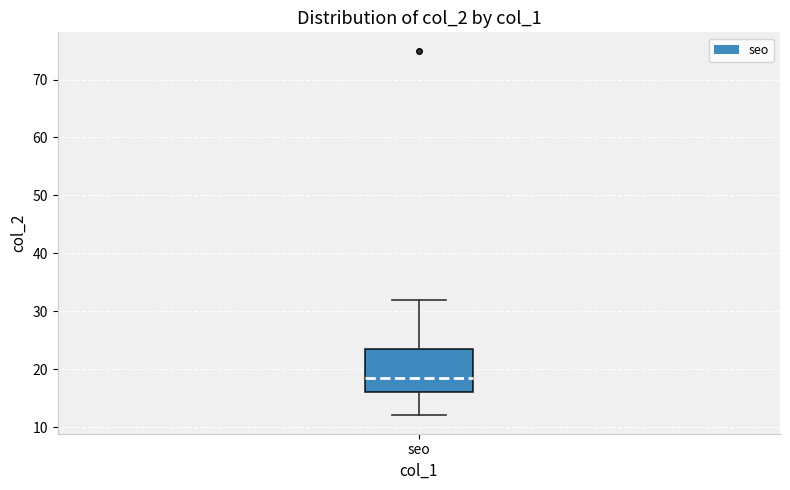

Where is the upper edge of the box for seo on the y-axis? The values are not printed on the chart, so give them approximately, as read against the axis.

24